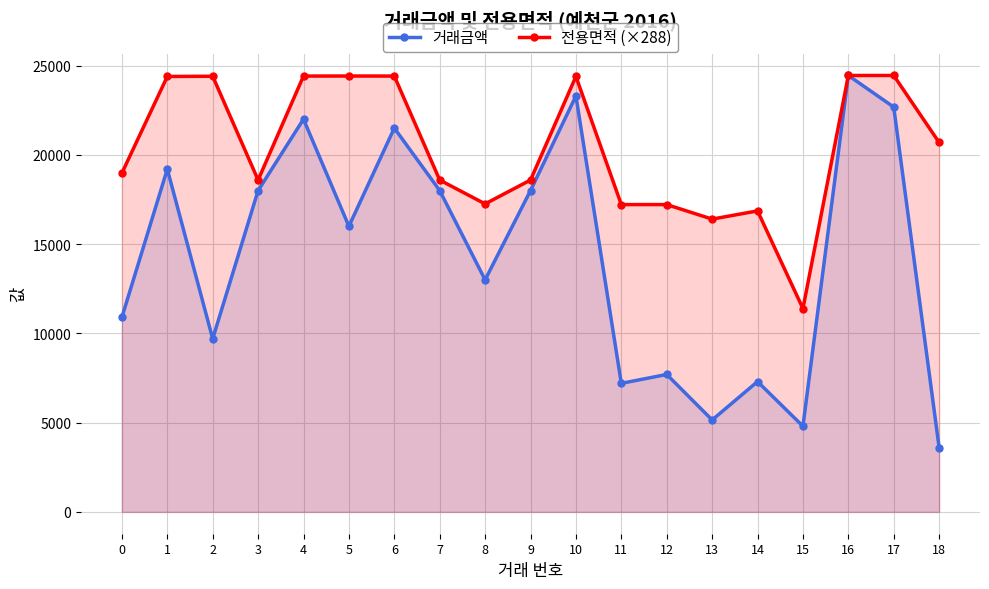

Rank the series at 16 from highest to lowest value.

거래금액, 전용면적 (×288)